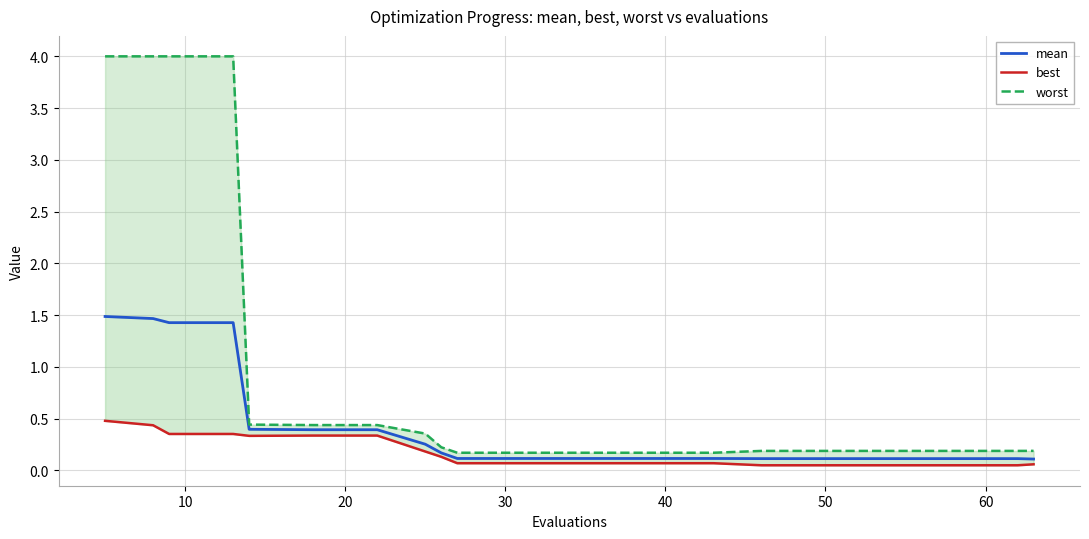

True or false: worst and best intersect in this chart.

False